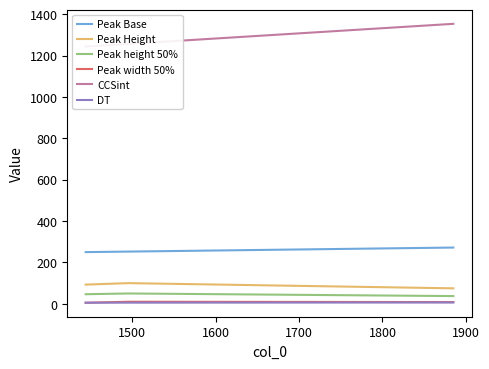

What are all the series names shown in the legend?

Peak Base, Peak Height, Peak height 50%, Peak width 50%, CCSint, DT